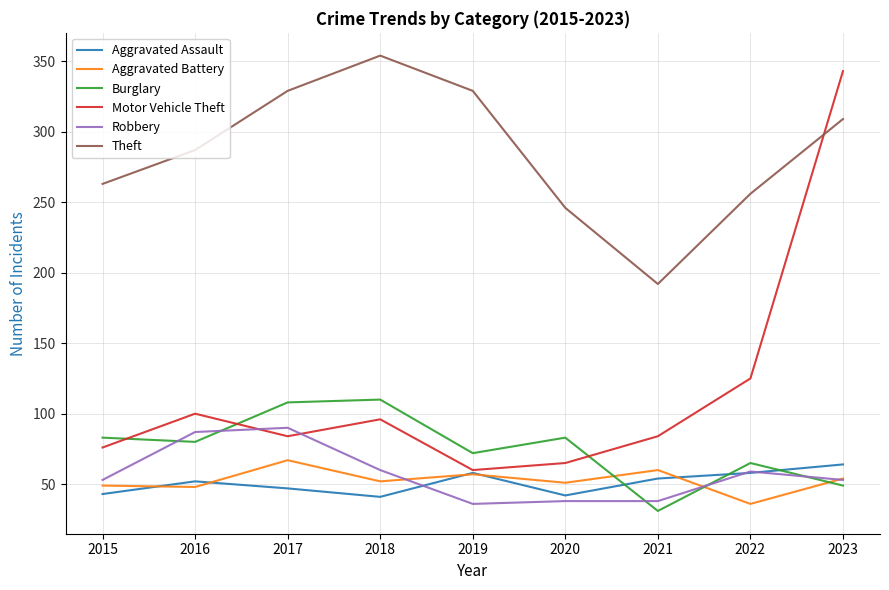

Where do Robbery and Motor Vehicle Theft first cross each other?

2016 and 2017